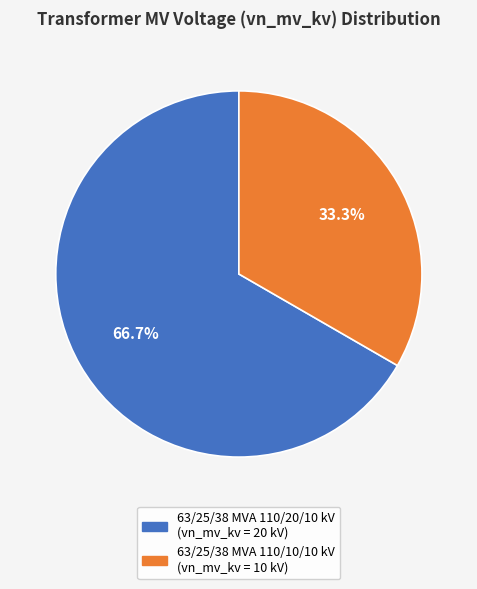

Does 63/25/38 MVA 110/10/10 kV account for over 50% of the chart?

No